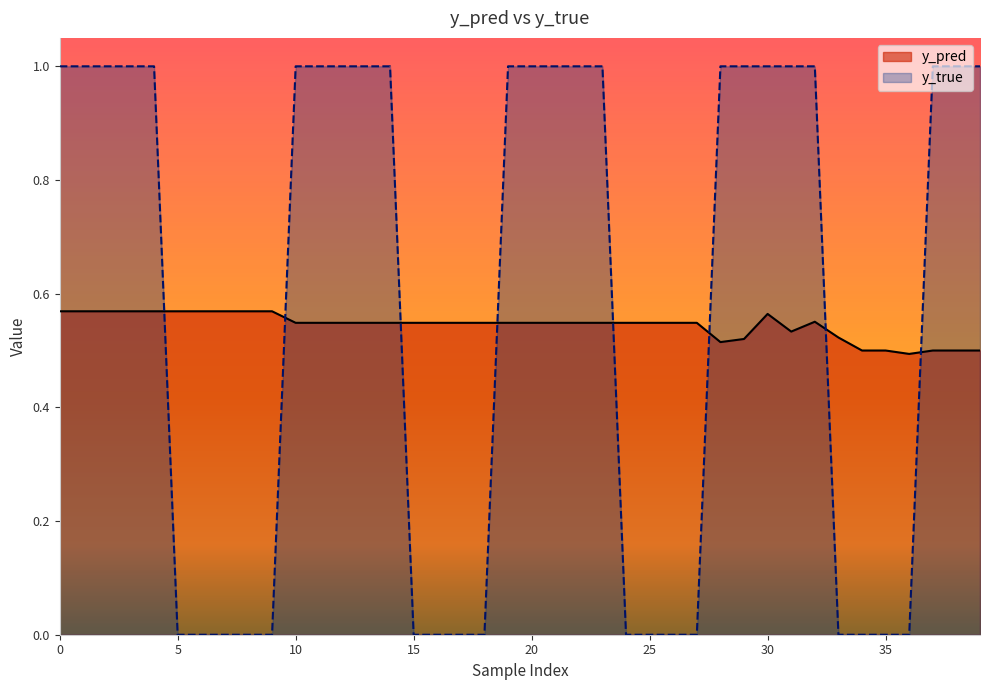

Reading right to left, list all the values displayed in this chart.

y_pred: 0.5	0.5	0.5	0.5	0.5	0.5	0.5	0.6	0.5	0.6	0.5	0.5	0.5	0.5	0.5	0.5	0.5	0.5	0.5	0.5	0.5	0.5	0.5	0.5	0.5	0.5	0.5	0.5	0.5	0.5	0.6	0.6	0.6	0.6	0.6	0.6	0.6	0.6	0.6	0.6
y_true: 1.0	1.0	1.0	0.0	0.0	0.0	0.0	1.0	1.0	1.0	1.0	1.0	0.0	0.0	0.0	0.0	1.0	1.0	1.0	1.0	1.0	0.0	0.0	0.0	0.0	1.0	1.0	1.0	1.0	1.0	0.0	0.0	0.0	0.0	0.0	1.0	1.0	1.0	1.0	1.0